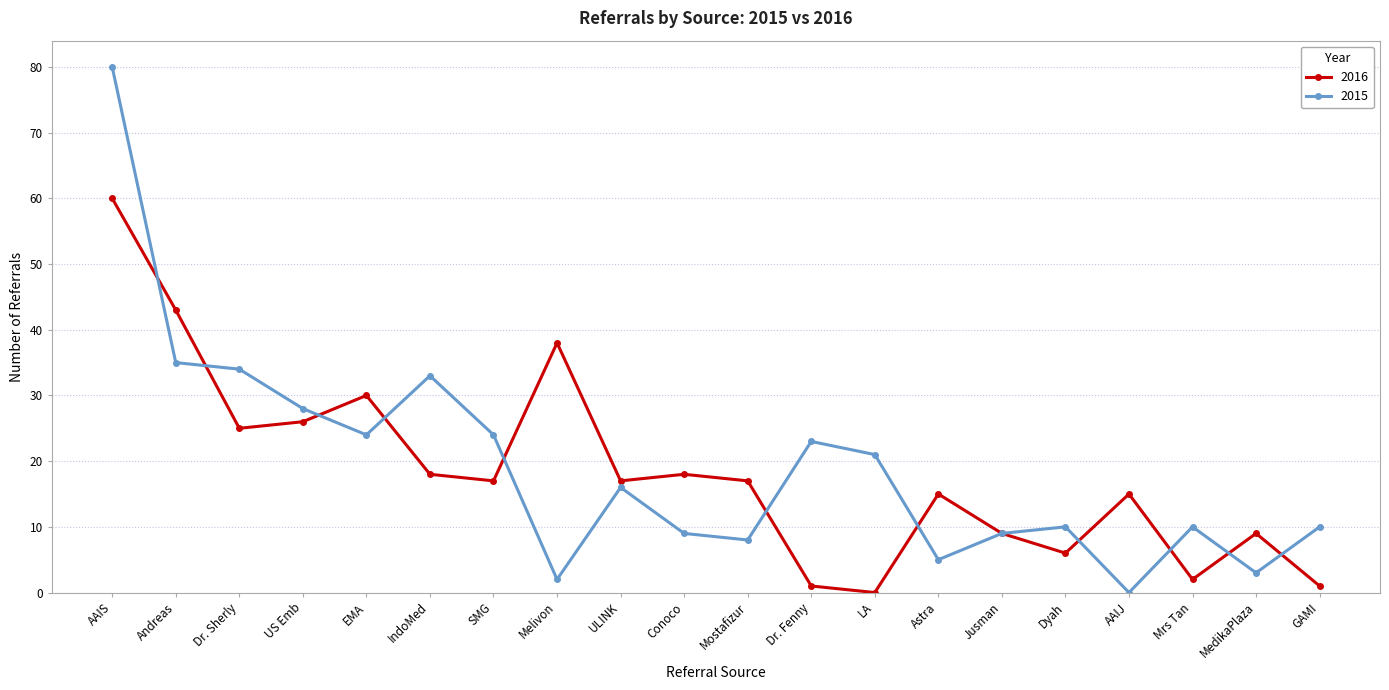

What is the average value of the 2016 series?

18